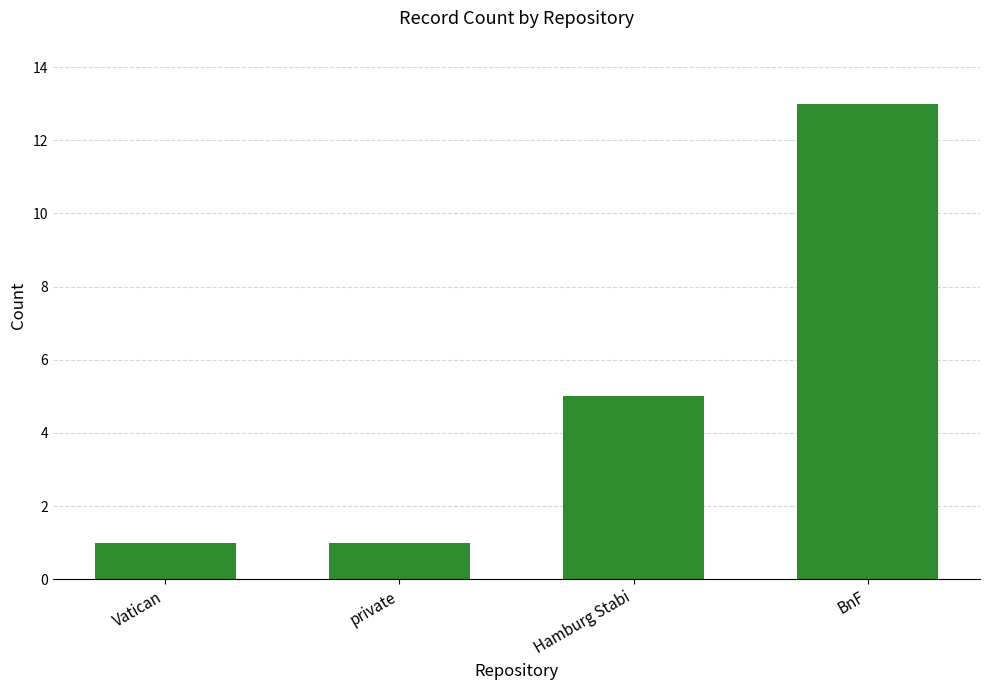

What position from the left is private?

2